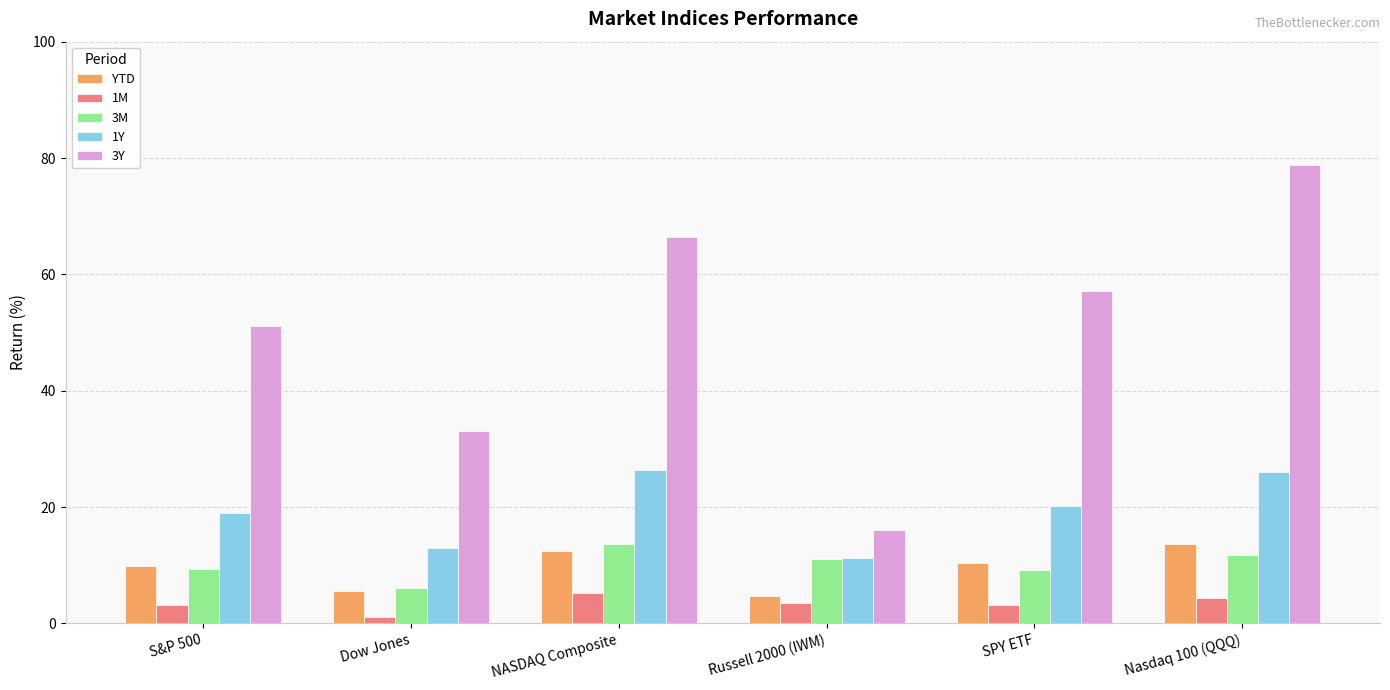

True or false: YTD has a value of 16.4 at SPY ETF.

False